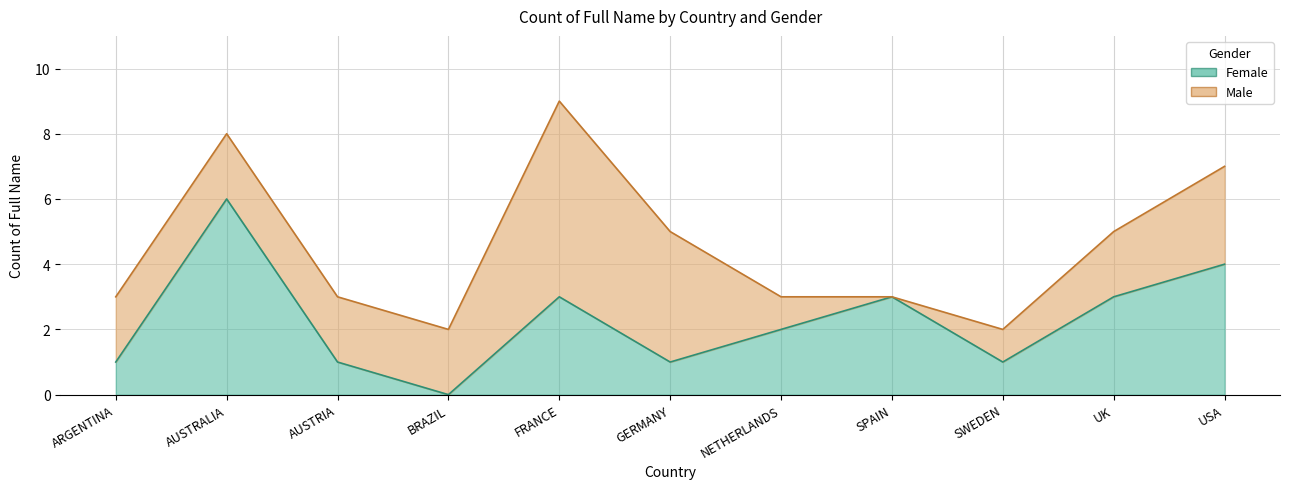

What is the average value?

2